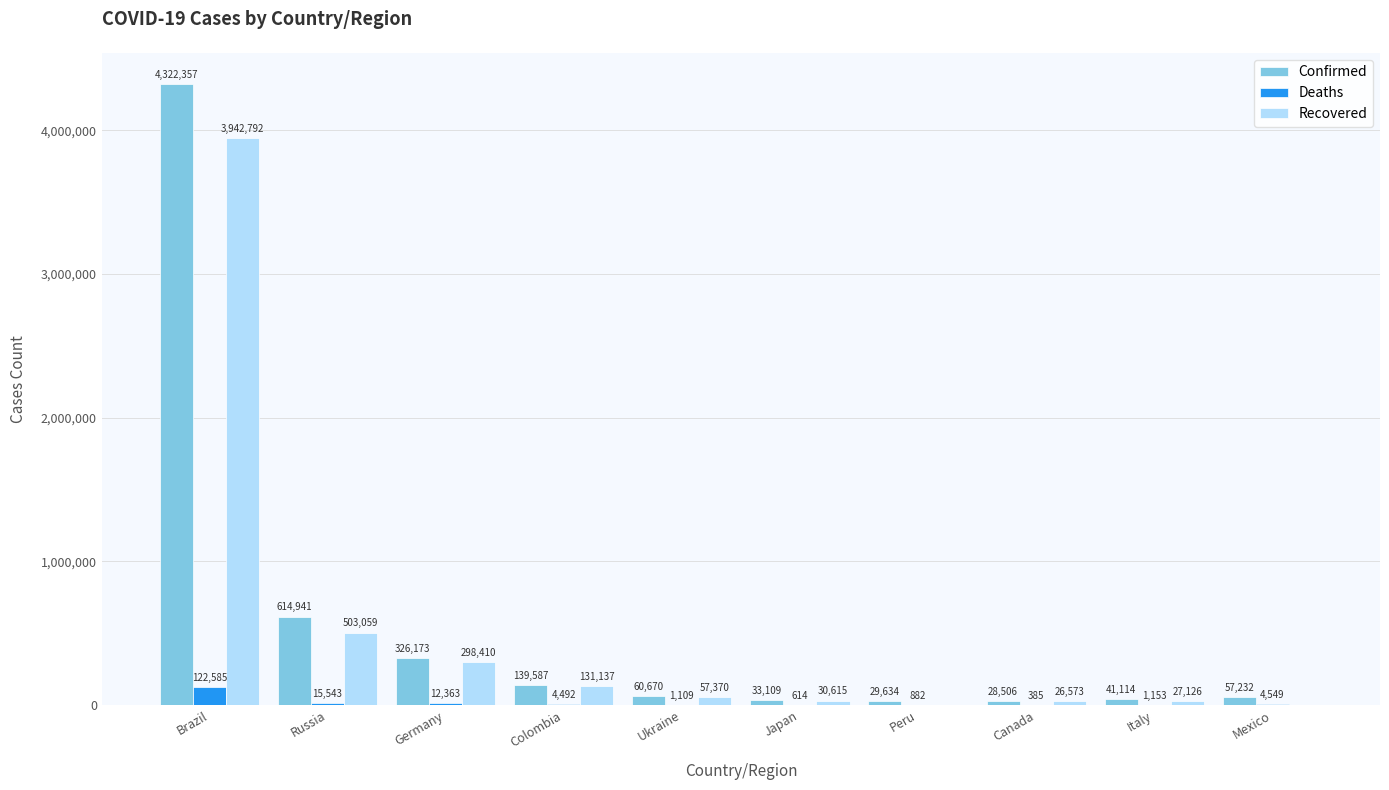

Is it true that Recovered equals 0 at Peru?

True